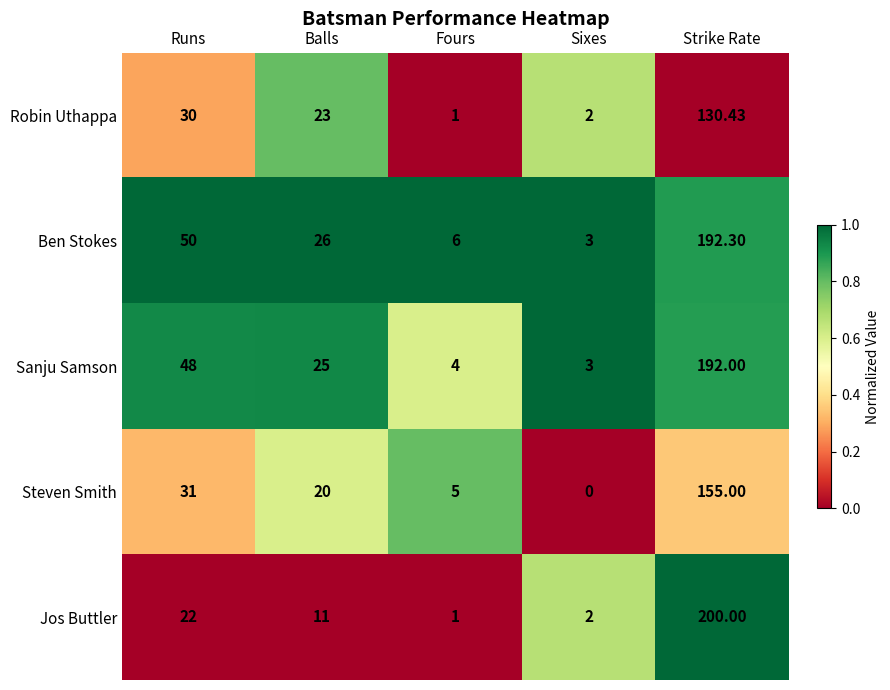

Is the value of Robin Uthappa at Fours greater than the value of Sanju Samson at Strike Rate?

No